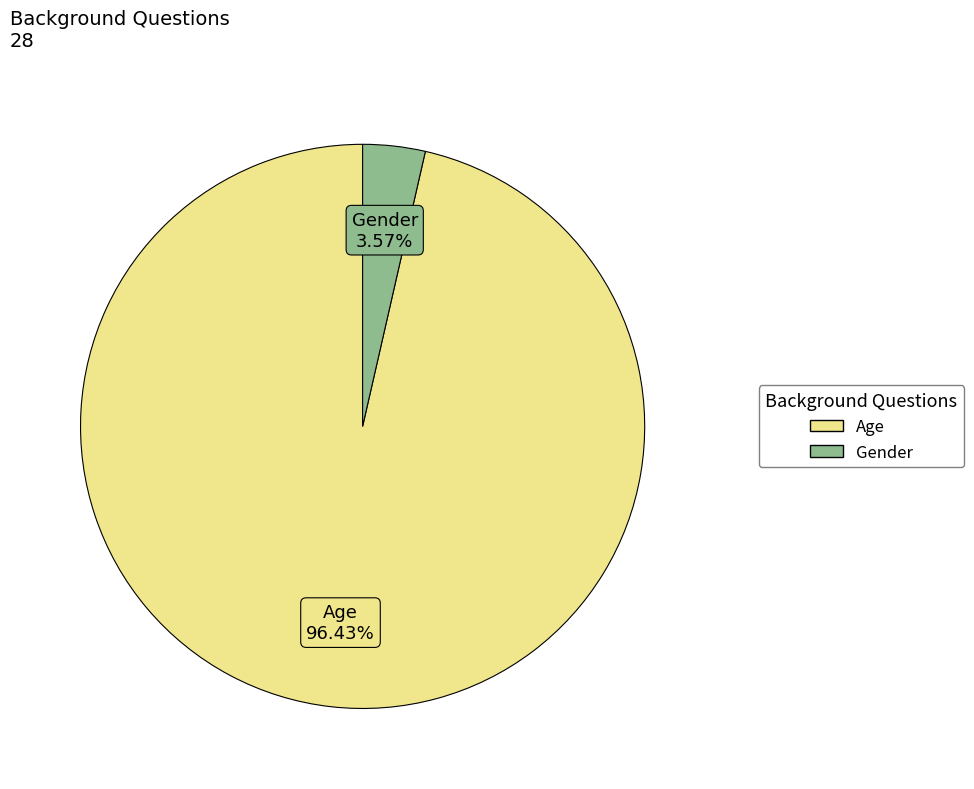

How many slices are in this pie chart?

2